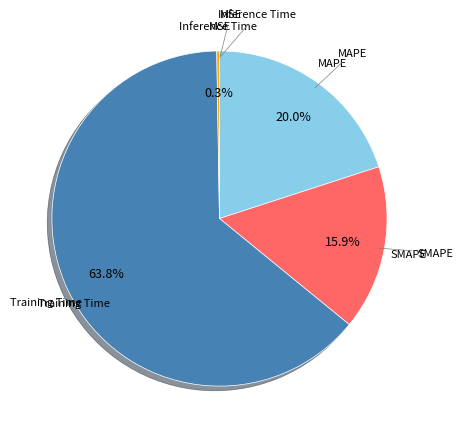

Combined, what portion of the pie is MAPE and SMAPE?

35.9%